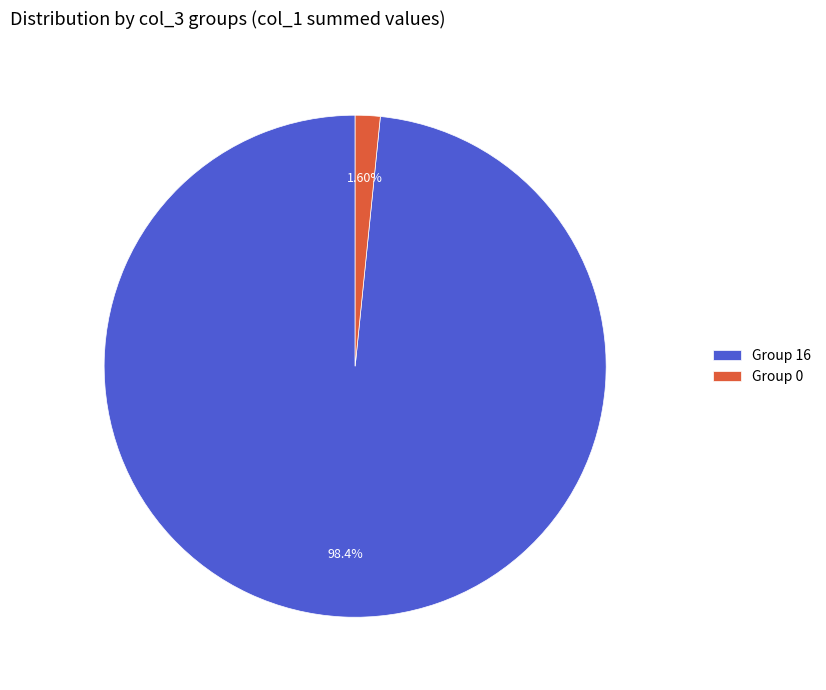

Does any single category account for the majority?

Yes